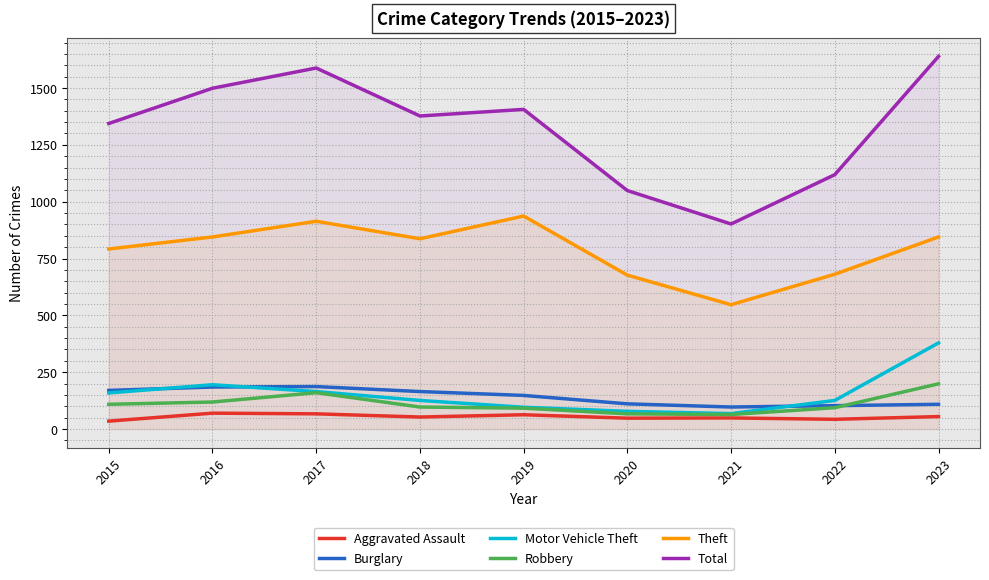

What are all the series names shown in the legend?

Aggravated Assault, Burglary, Motor Vehicle Theft, Robbery, Theft, Total